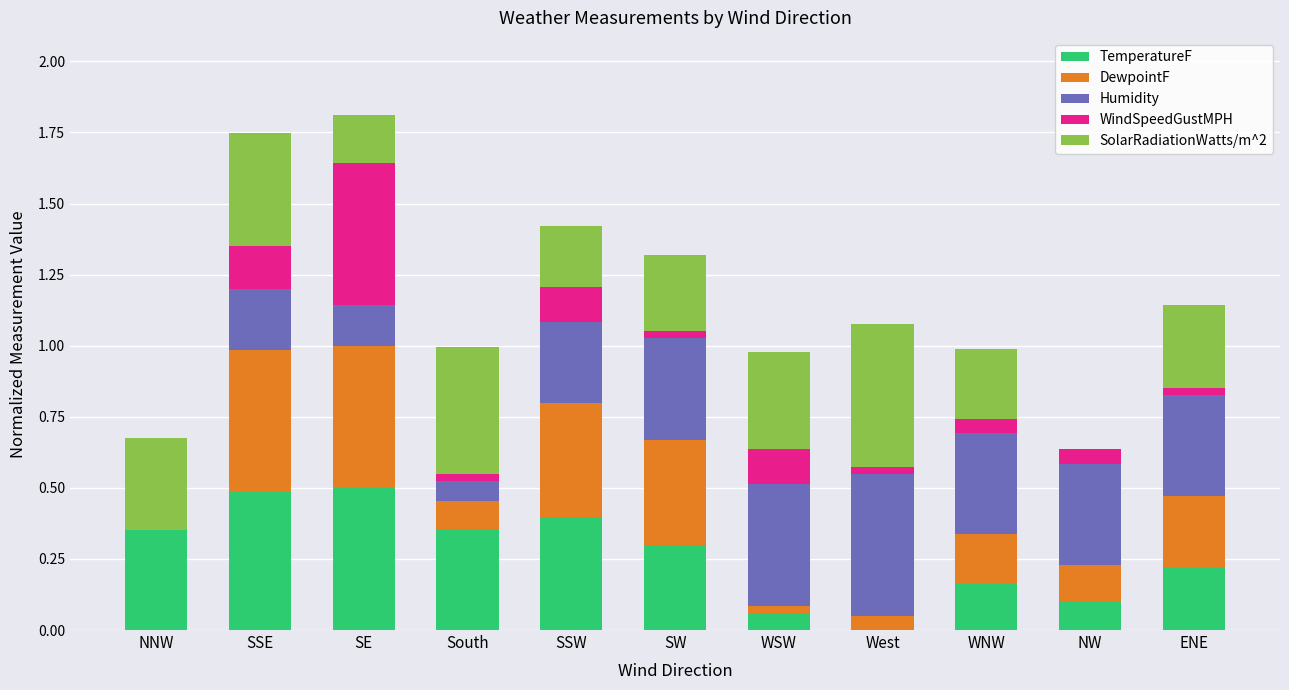

What is the total value across all series at WNW?

1.0